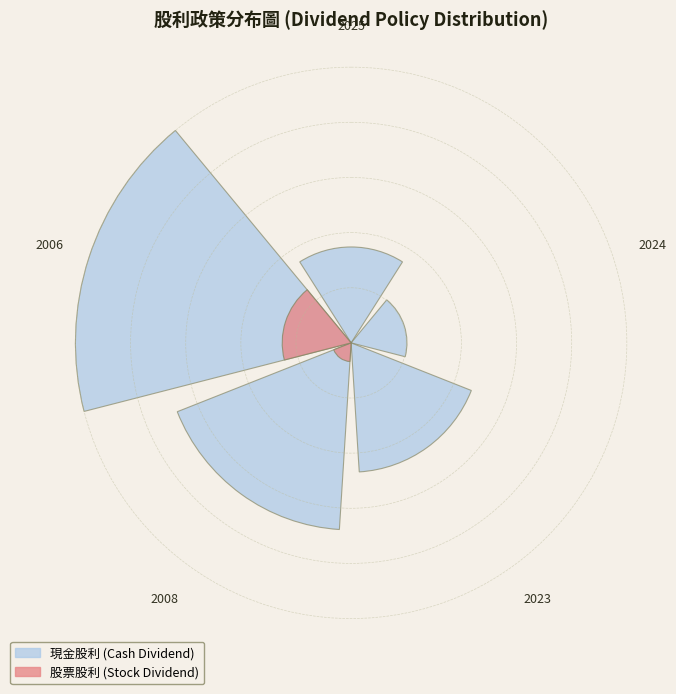

True or false: 2008 accounts for 9% of the total.

False